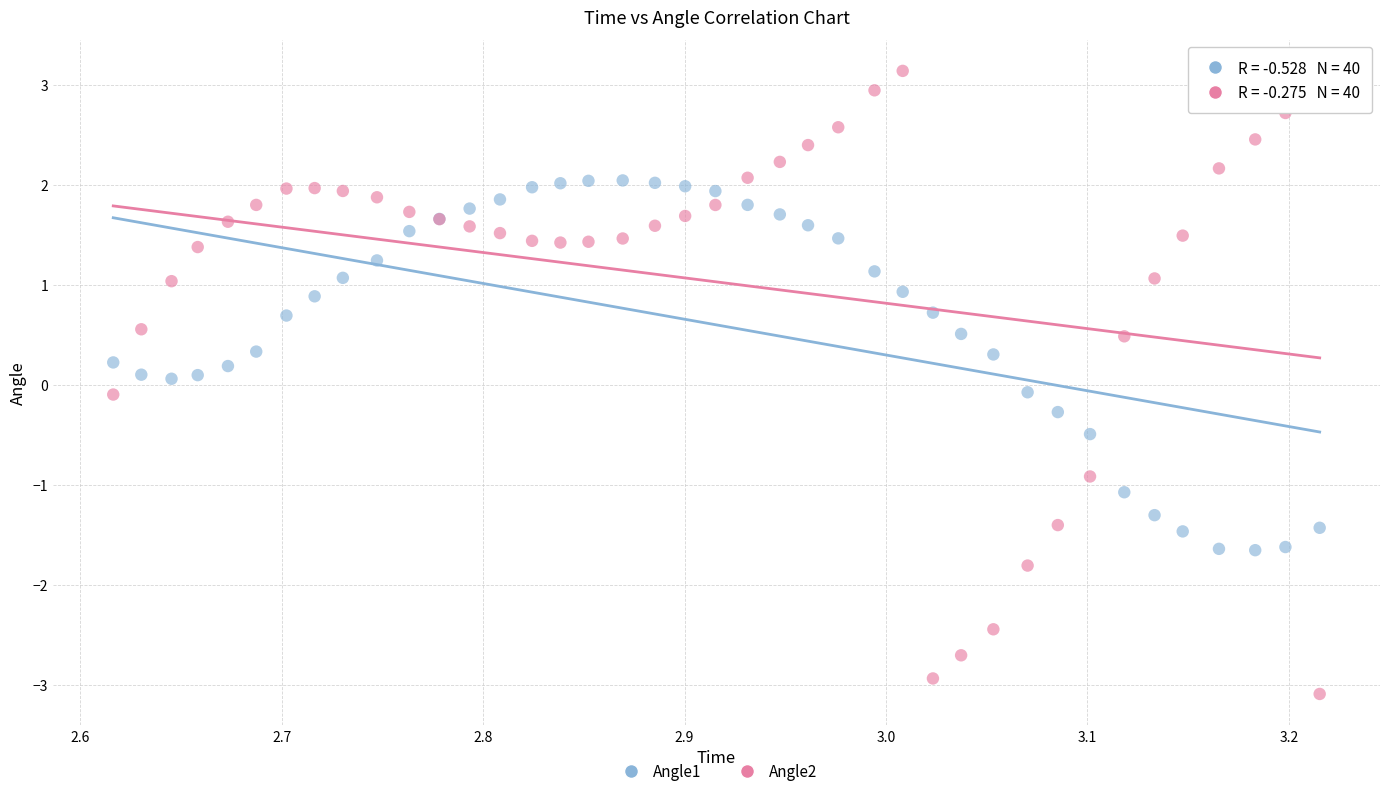

What is the X range (max minus min) for the scatter plot?

0.6